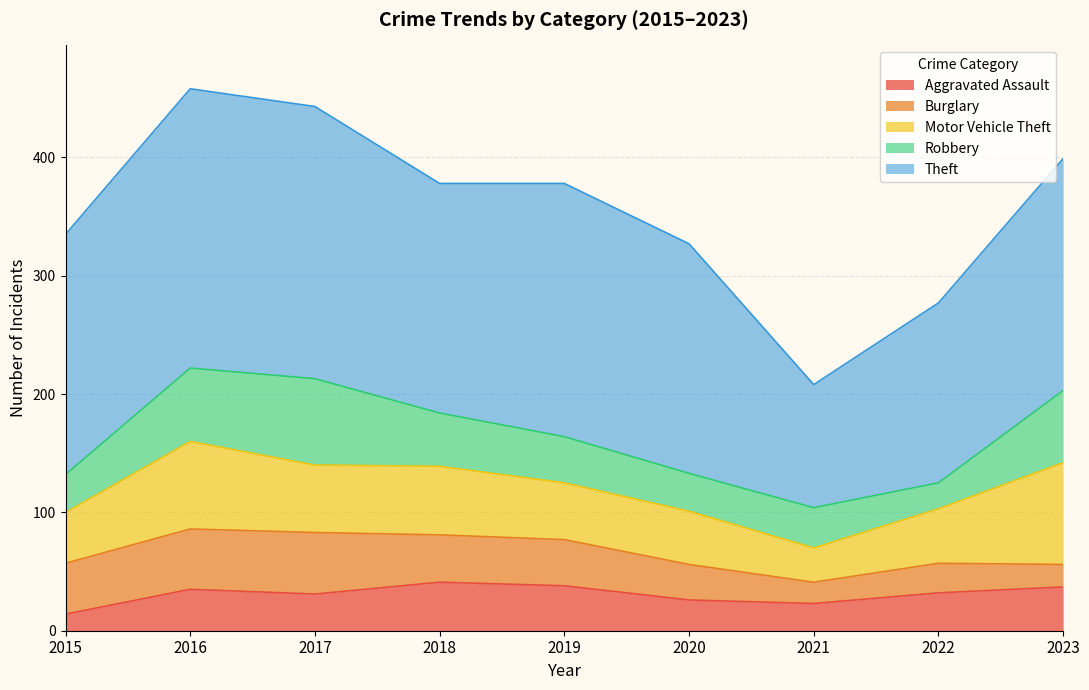

Which series has the largest total across all categories?

Theft